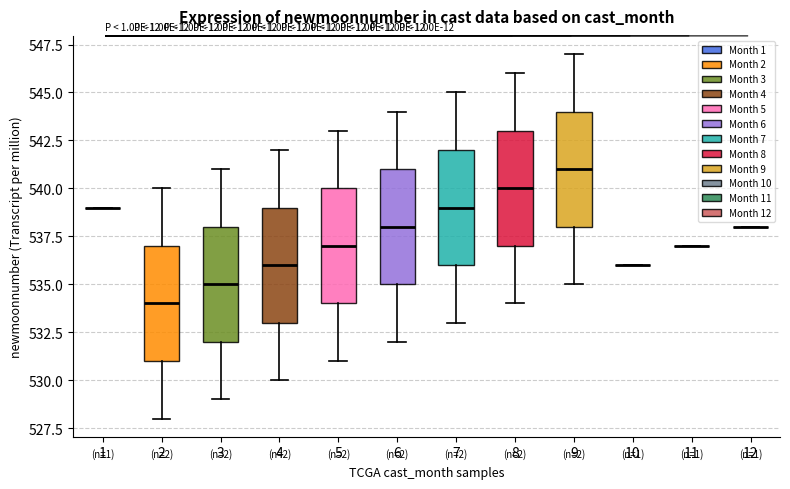

Reading left to right, transcribe this box plot: for each box, give where its median line is, the range the box spans, and where its two whiskers end, as read against the y-axis. The values are not printed on the chart, so give them approximately, as read against the axis.

1: box collapsed to a line at 539, whiskers 539 to 539
2: median 534, box 531 to 537, whiskers 528 to 540
3: median 535, box 532 to 538, whiskers 529 to 541
4: median 536, box 533 to 539, whiskers 530 to 542
5: median 537, box 534 to 540, whiskers 531 to 543
6: median 538, box 535 to 541, whiskers 532 to 544
7: median 539, box 536 to 542, whiskers 533 to 545
8: median 540, box 537 to 543, whiskers 534 to 546
9: median 541, box 538 to 544, whiskers 535 to 547
10: box collapsed to a line at 536, whiskers 536 to 536
11: box collapsed to a line at 537, whiskers 537 to 537
12: box collapsed to a line at 538, whiskers 538 to 538